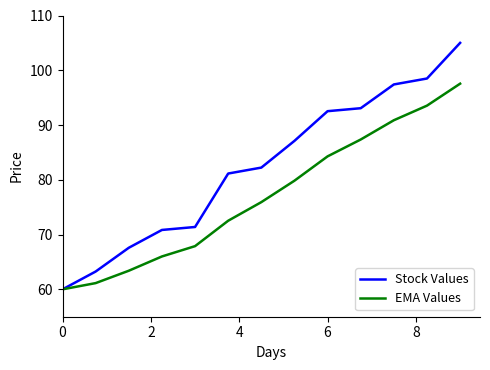

List the series in order of their overall mean, lowest first.

EMA Values, Stock Values